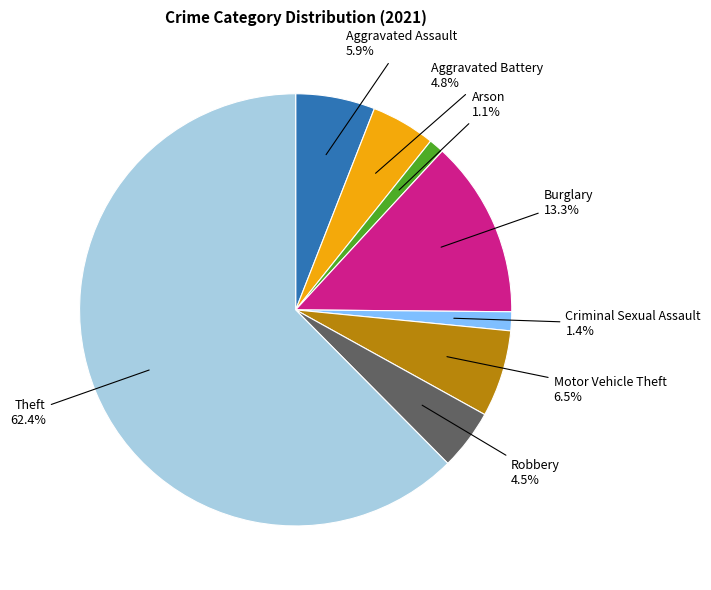

What percentage is NOT represented by Burglary?

86.7%